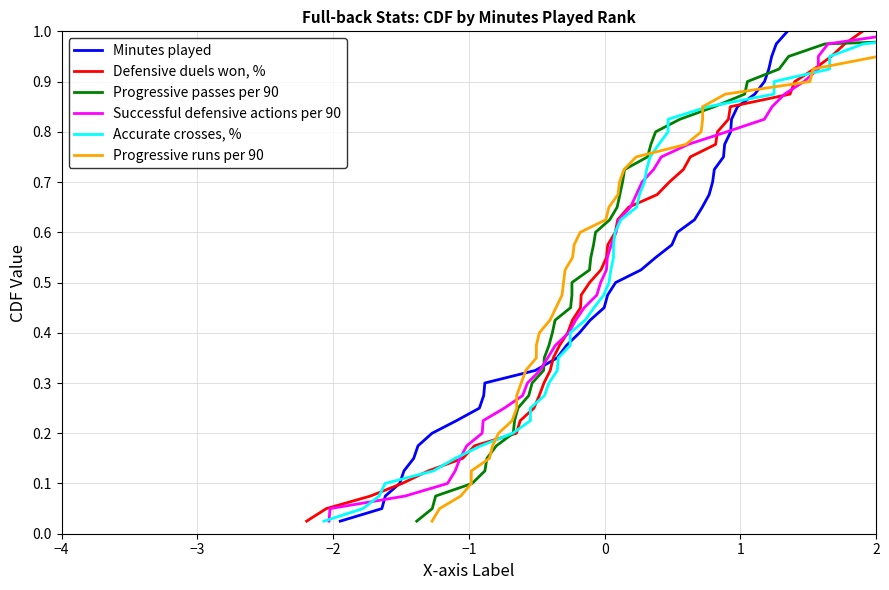

What is the maximum value for Successful defensive actions per 90?

1.0